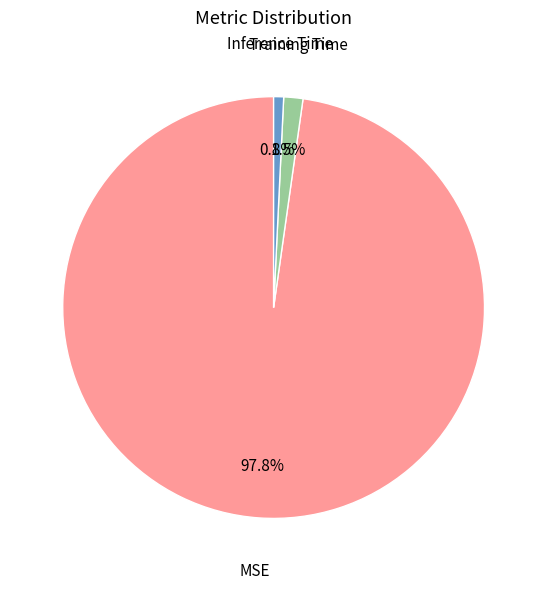

Is the sum of Training Time and MSE greater than half?

Yes